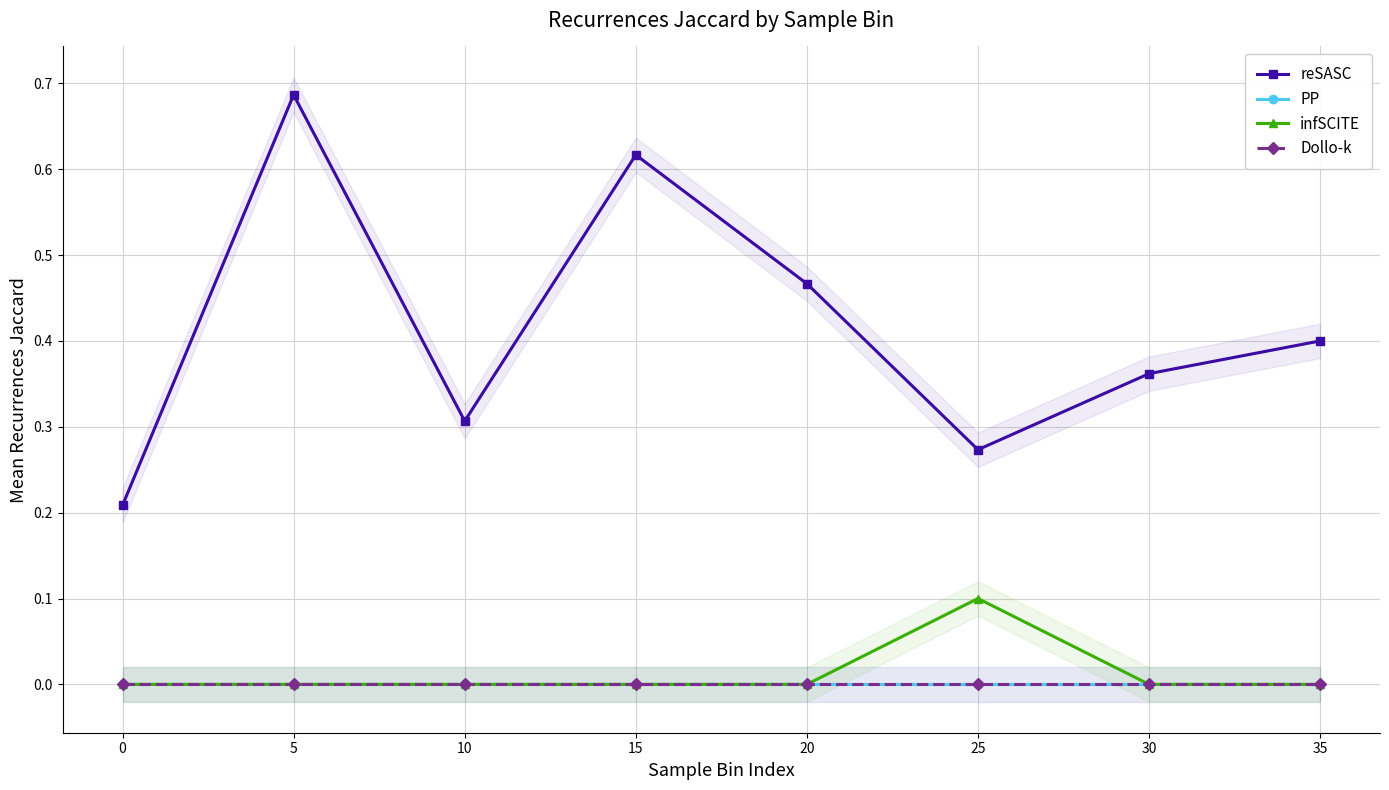

What is the difference between the maximum and minimum values in the reSASC series?

0.5